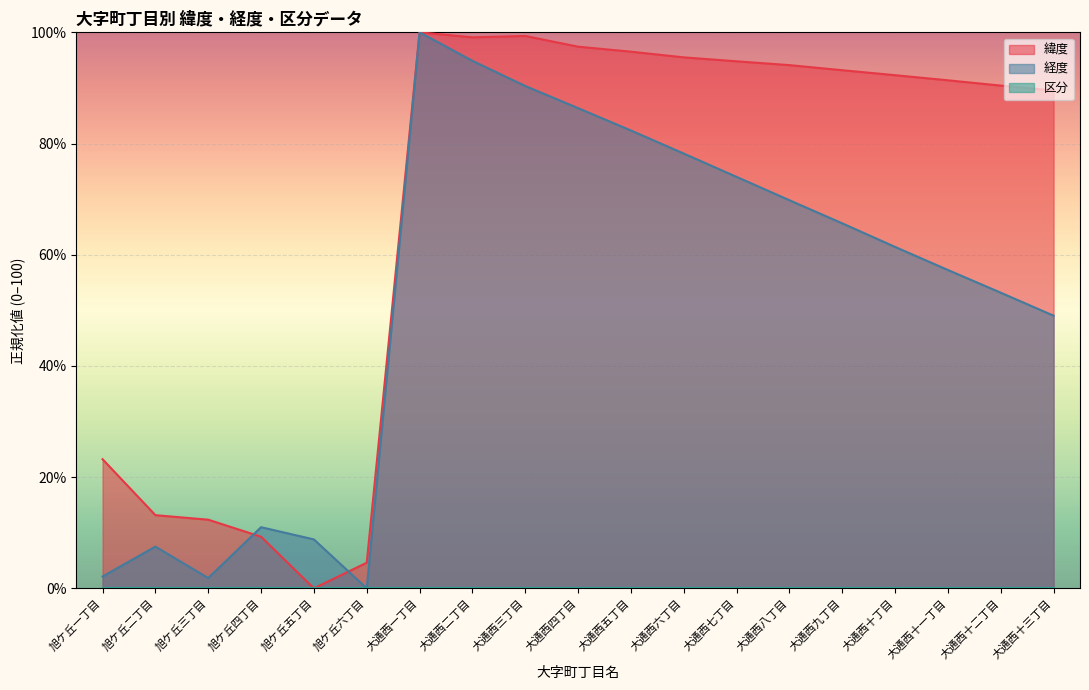

Is it true that 緯度 equals 16.2 at 旭ケ丘三丁目?

False